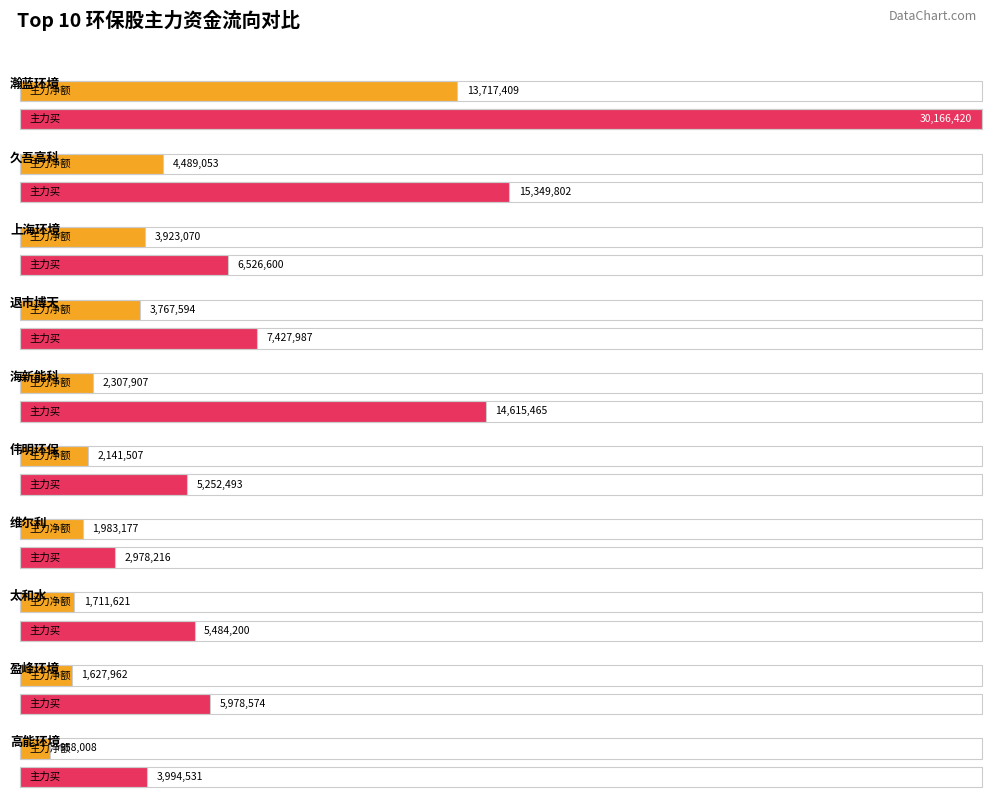

What is the difference between the second highest and minimum values in the 主力买 series?

12371586